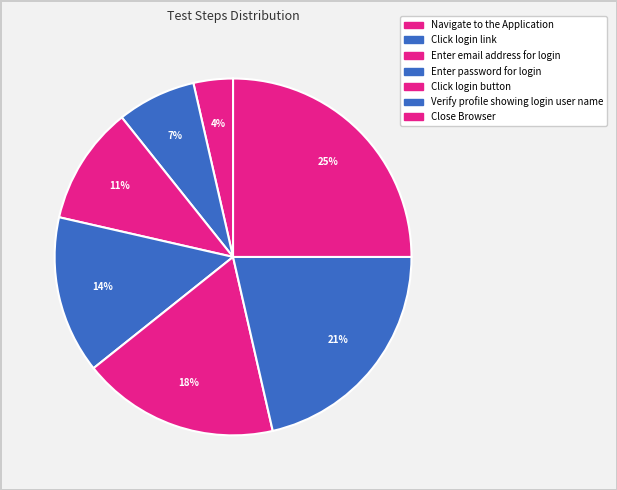

Rank the categories by value from highest to lowest.

Close Browser, Verify profile showing login user name, Click login button, Enter password for login, Enter email address for login, Click login link, Navigate to the Application